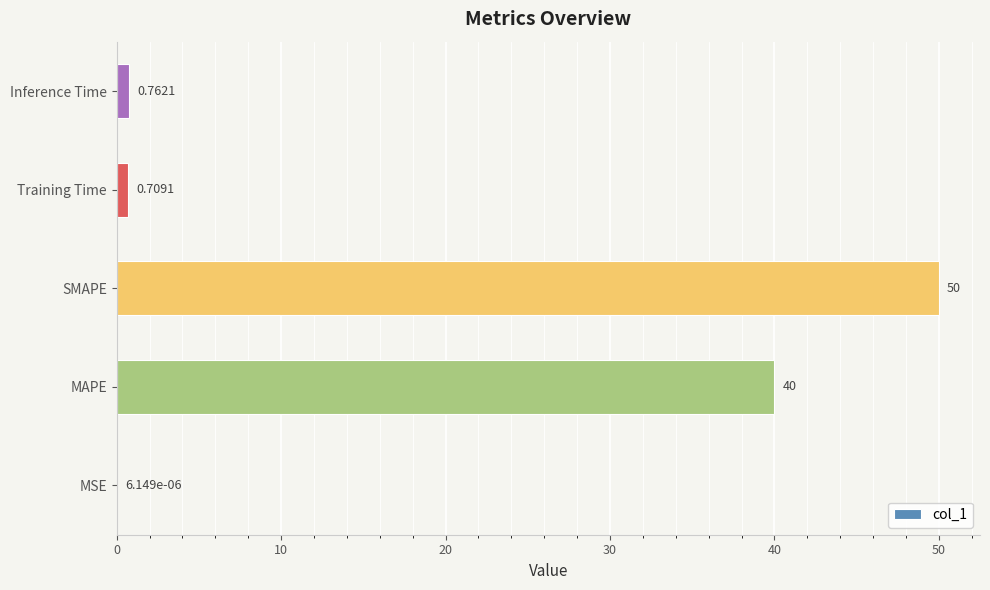

Which category has the highest value across all series?

SMAPE